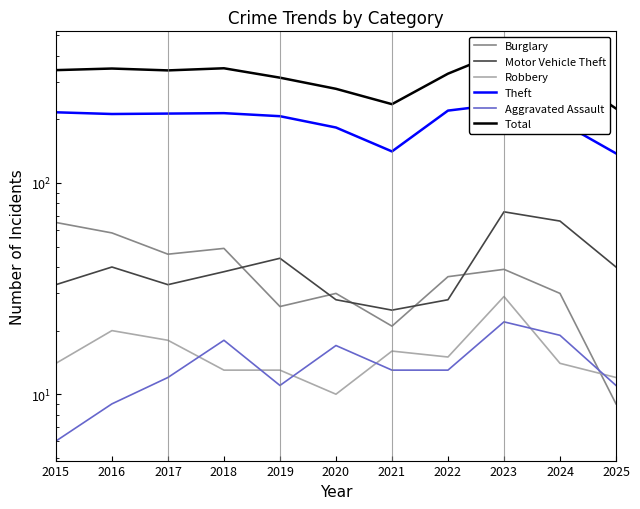

At which label is Theft closest to 187?

2020